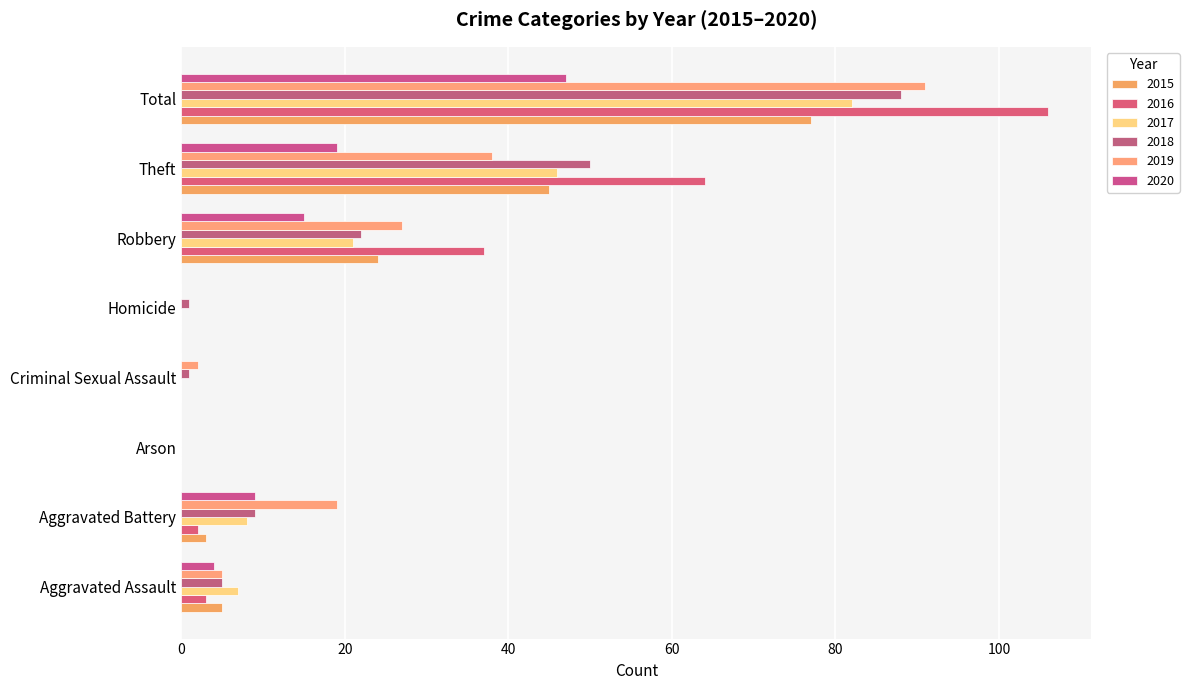

Is the value of 2019 at Aggravated Assault greater than the value of 2020 at Aggravated Battery?

No